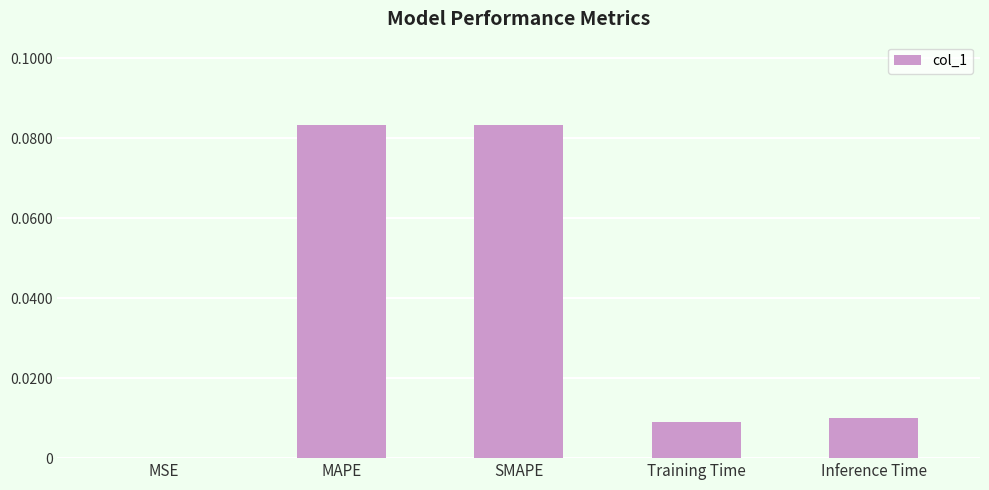

Which has a higher value, MAPE or Training Time?

MAPE